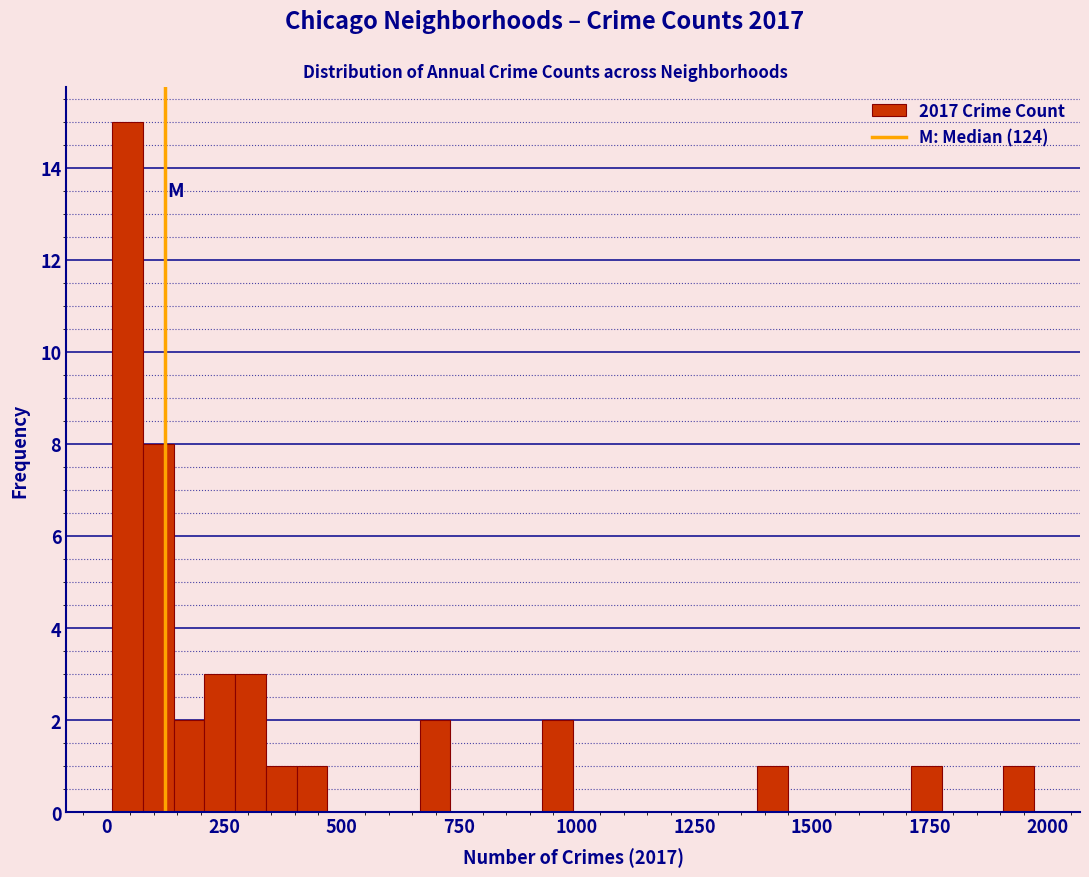

Read against the x-axis, roughly where is the centre of the tallest bar?

50